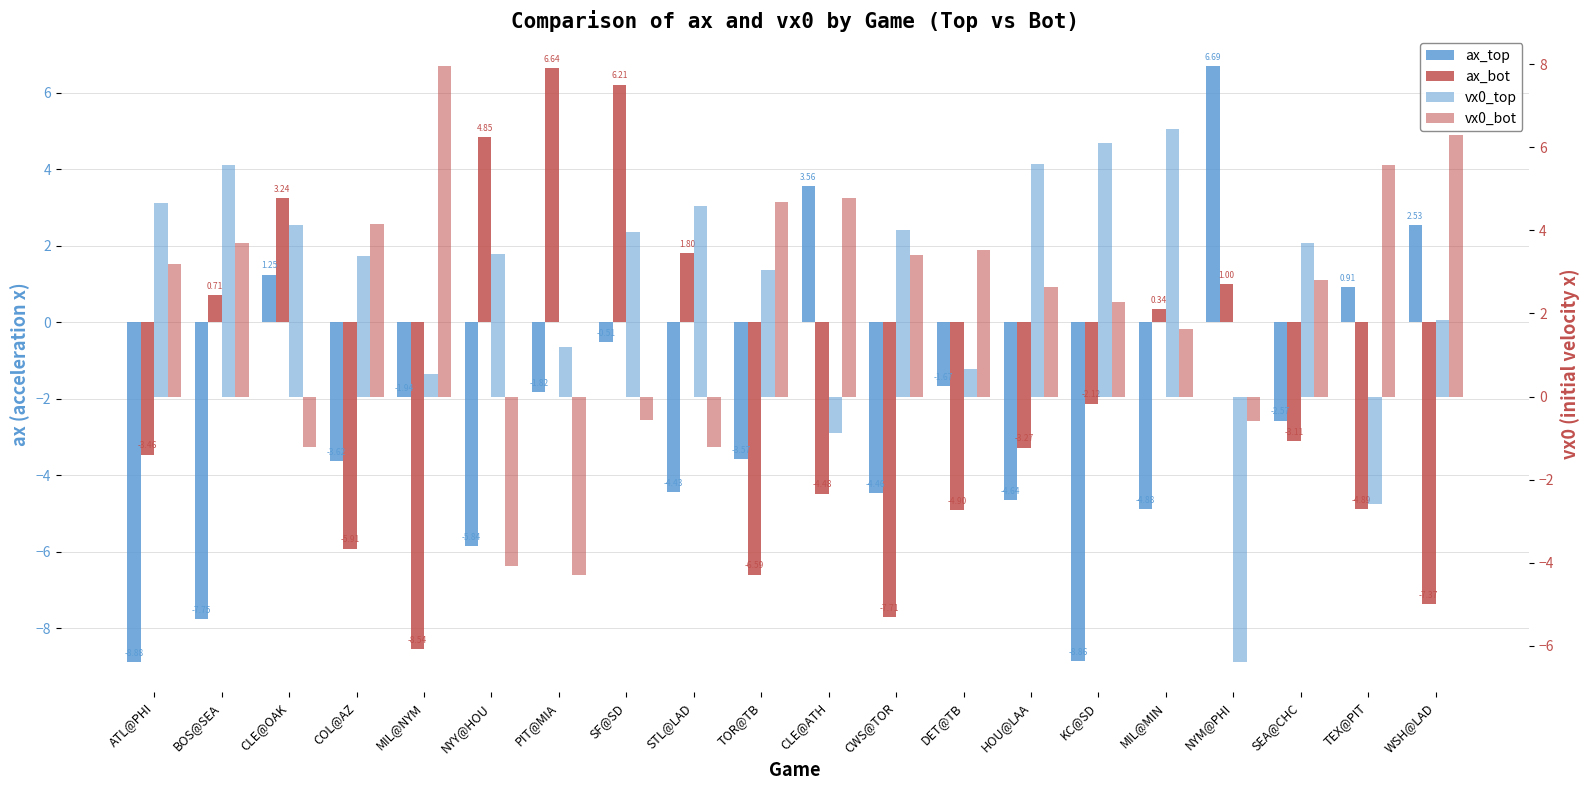

What are all the series names shown in the legend?

ax_top, ax_bot, vx0_top, vx0_bot